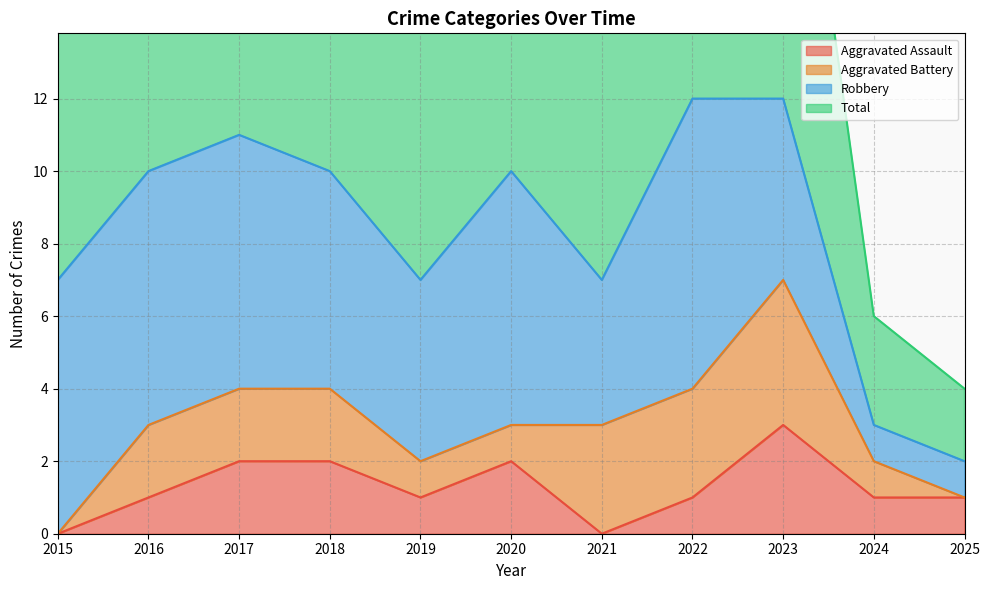

What is the average value of the Total series?

8